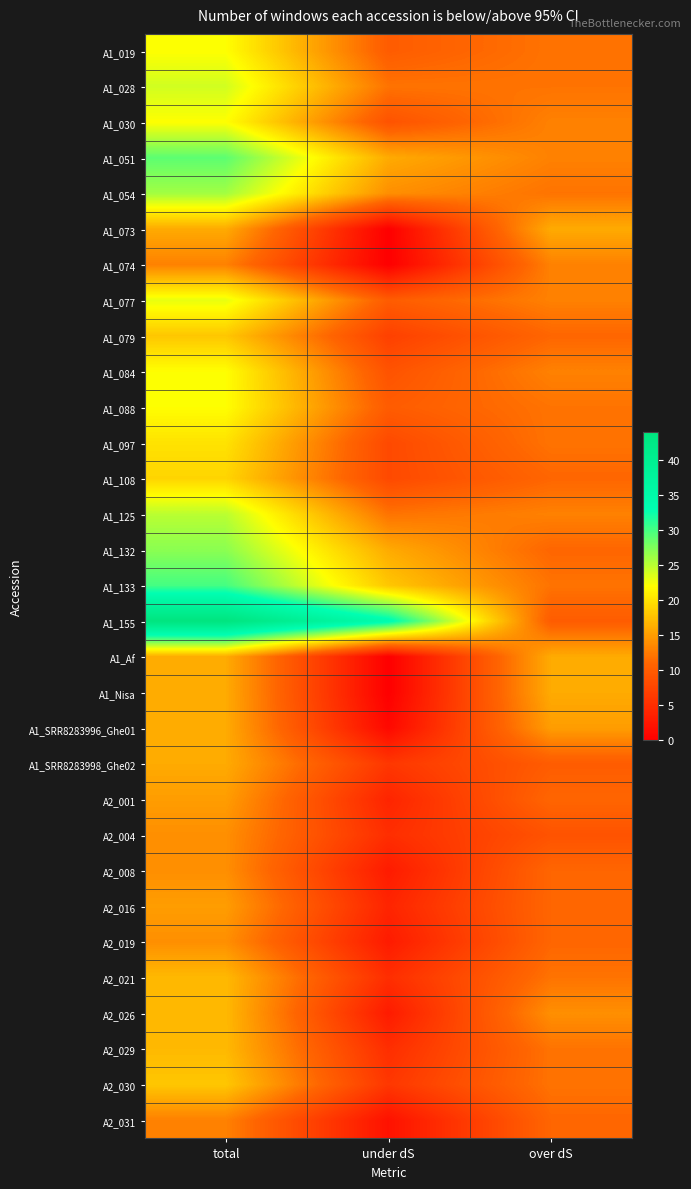

Reading left to right, transcribe all the data shown in this chart.

A1_019: total=22	under dS=10	over dS=12
A1_028: total=24	under dS=12	over dS=12
A1_030: total=22	under dS=9	over dS=13
A1_051: total=29	under dS=16	over dS=13
A1_054: total=26	under dS=14	over dS=12
A1_073: total=16	under dS=0	over dS=16
A1_074: total=13	under dS=0	over dS=13
A1_077: total=23	under dS=10	over dS=13
A1_079: total=18	under dS=7	over dS=11
A1_084: total=22	under dS=9	over dS=13
A1_088: total=22	under dS=10	over dS=12
A1_097: total=20	under dS=8	over dS=12
A1_108: total=19	under dS=8	over dS=11
A1_125: total=25	under dS=12	over dS=13
A1_132: total=27	under dS=16	over dS=11
A1_133: total=30	under dS=18	over dS=12
A1_155: total=44	under dS=34	over dS=10
A1_Af: total=16	under dS=0	over dS=16
A1_Nisa: total=16	under dS=0	over dS=16
A1_SRR8283996_Ghe01: total=16	under dS=1	over dS=15
A1_SRR8283998_Ghe02: total=16	under dS=6	over dS=10
A2_001: total=15	under dS=4	over dS=11
A2_004: total=14	under dS=5	over dS=9
A2_008: total=14	under dS=3	over dS=11
A2_016: total=15	under dS=4	over dS=11
A2_019: total=14	under dS=3	over dS=11
A2_021: total=17	under dS=5	over dS=12
A2_026: total=17	under dS=3	over dS=14
A2_029: total=17	under dS=5	over dS=12
A2_030: total=18	under dS=6	over dS=12
A2_031: total=13	under dS=2	over dS=11